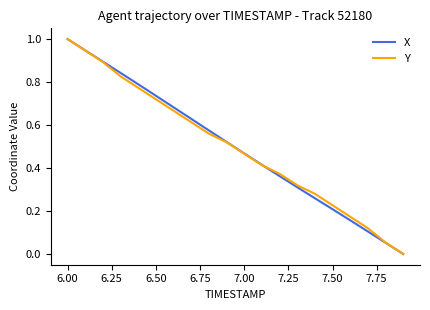

What is the sum of all X values?

10.0